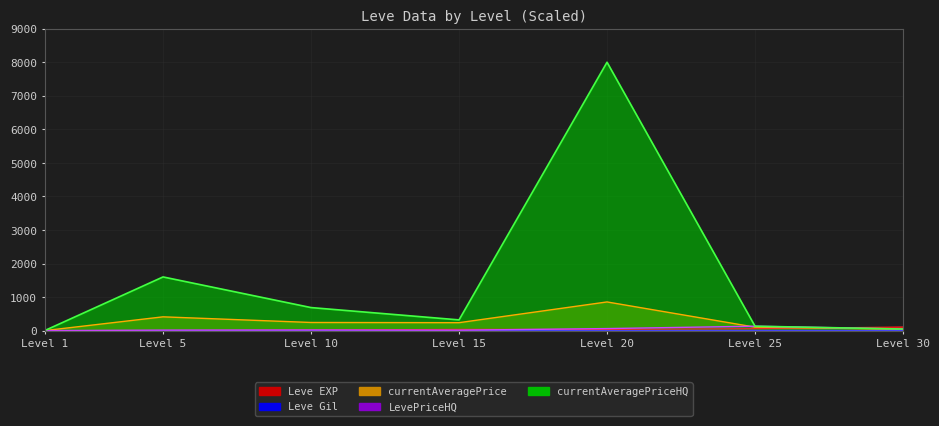

What is the total value across all series at Level 30?

244.9